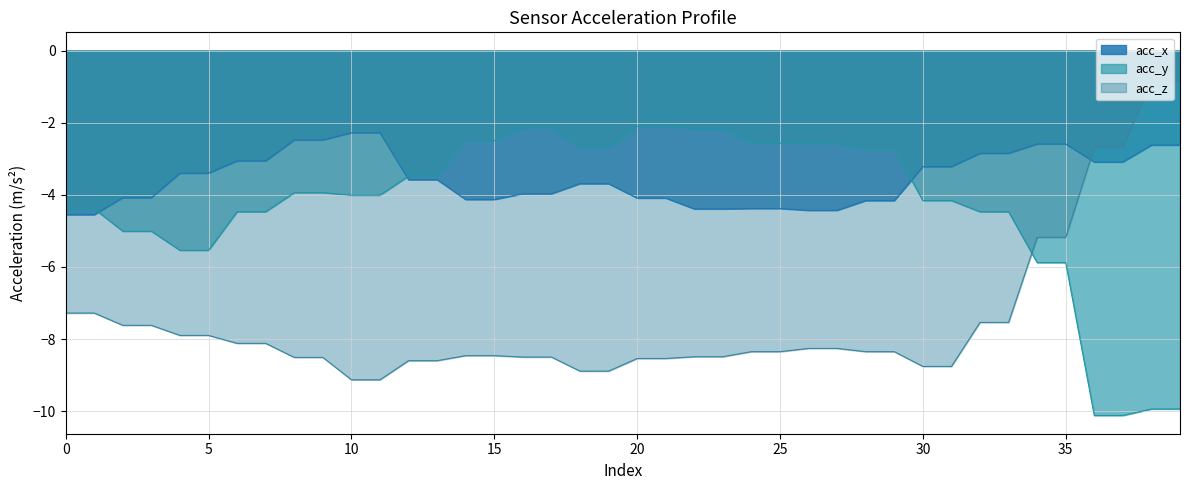

How many series are shown in this chart?

3